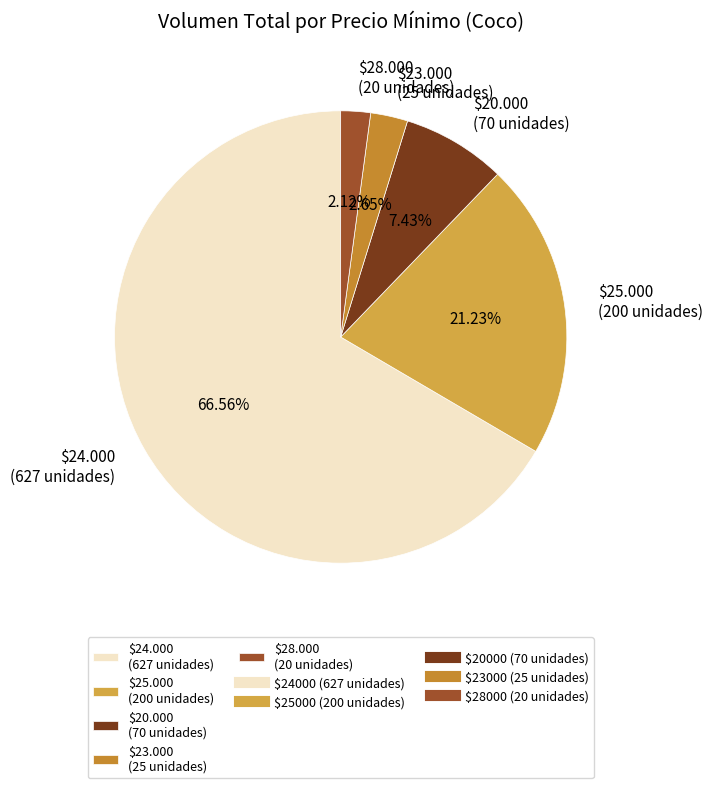

Does any single category account for the majority?

Yes